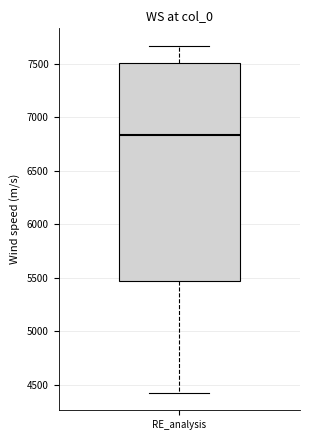

Read this box plot against the y-axis: the position of the median line, the range covered by the box, and the ends of both whiskers. The values are not printed on the chart, so give them approximately, as read against the axis.

median 6850, box 5450 to 7500, whiskers 4400 to 7650